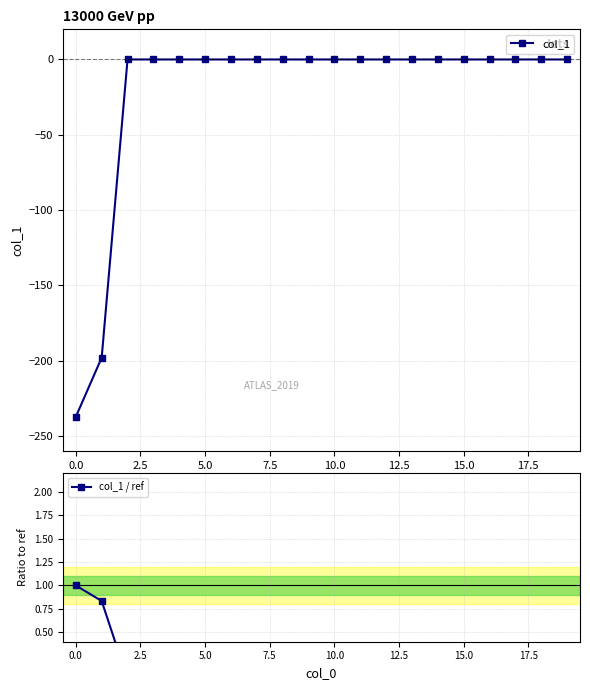

List the series in order of their peak value, lowest first.

col_1, col_1 / ref